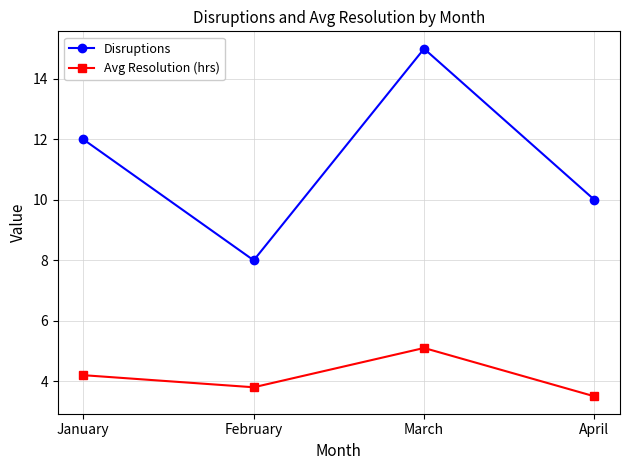

Count the Disruptions values in the range 10 to 15.

3